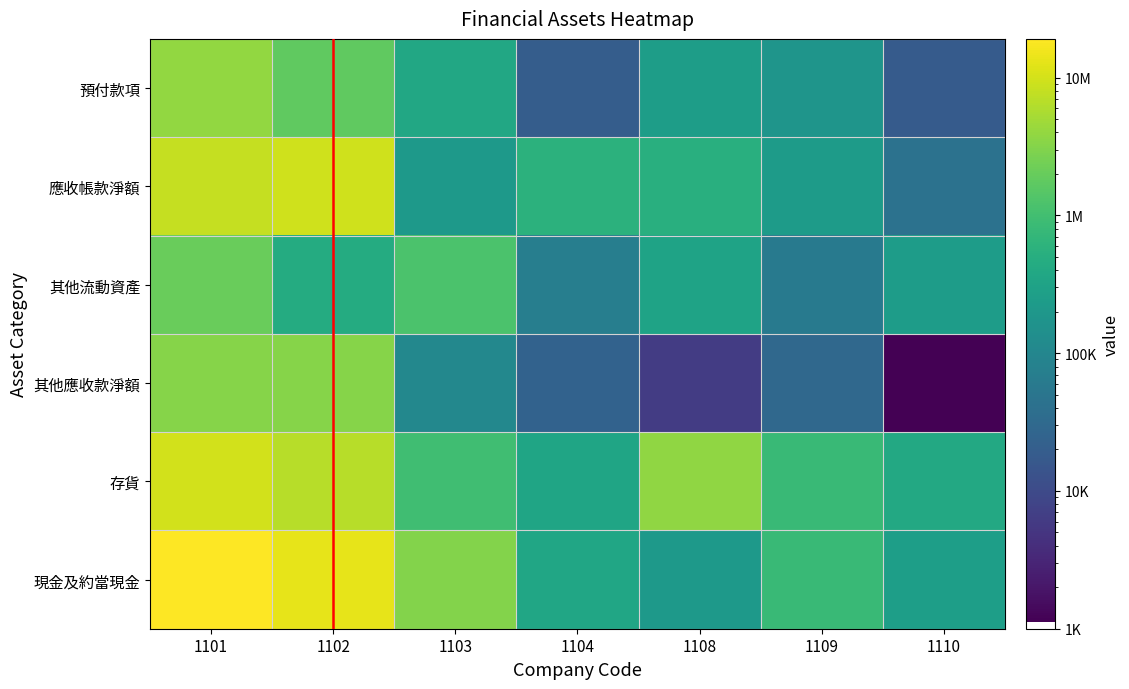

The value of 現金及約當現金 at 1108 is 110558. True or false?

False